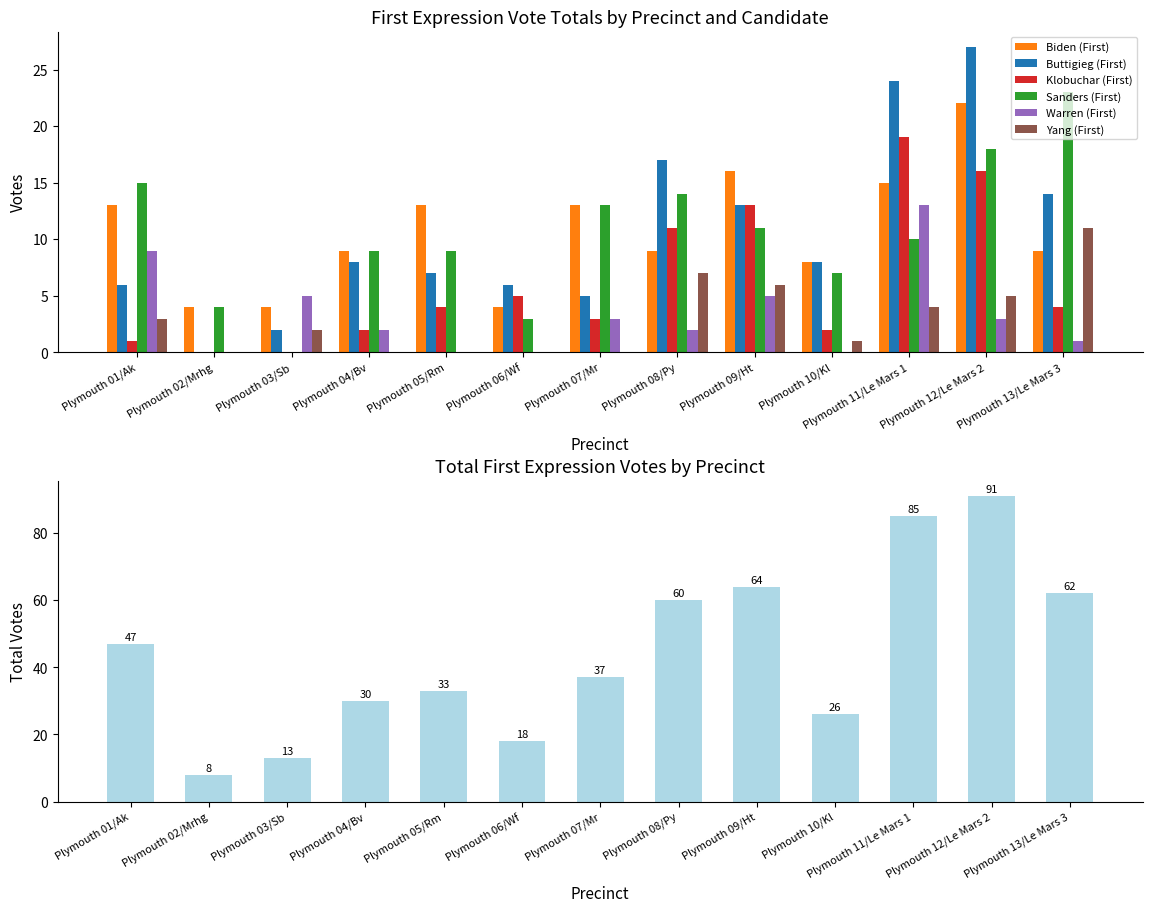

What position from the right is Plymouth 07/Mr?

7